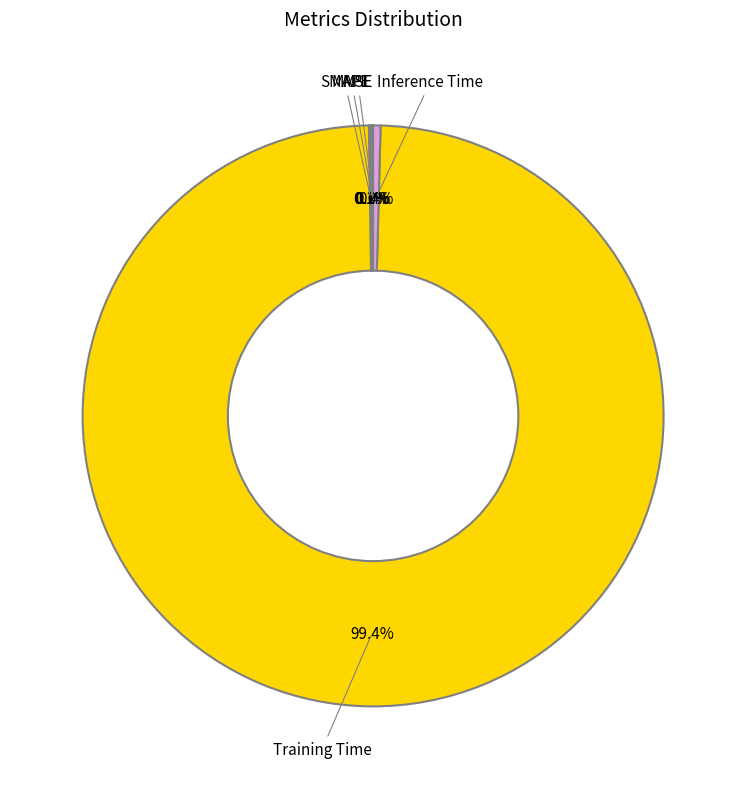

Is there a majority slice in this chart?

Yes